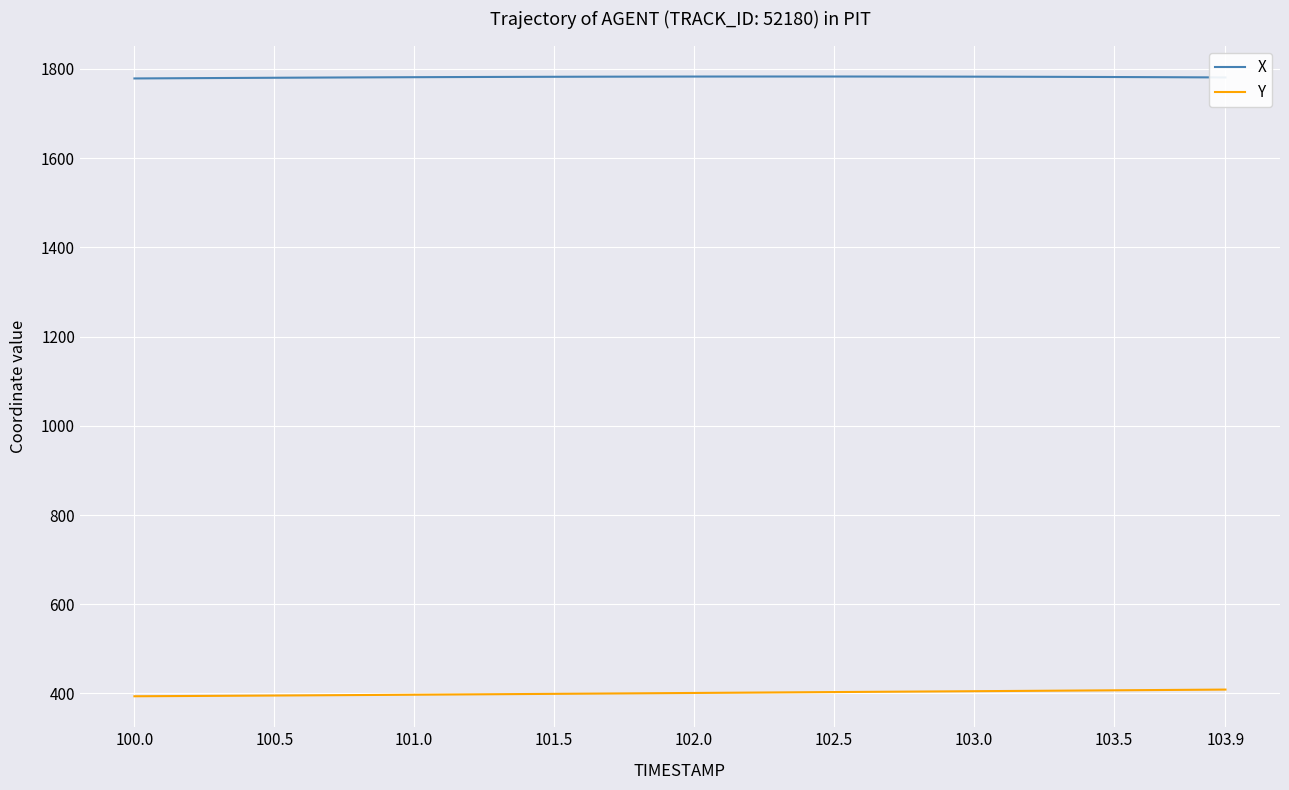

True or false: Y and X cross at least once.

False